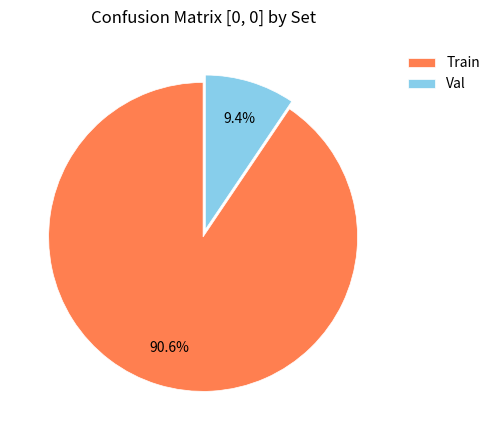

What percentage is the Val slice, to the nearest percent?

9%